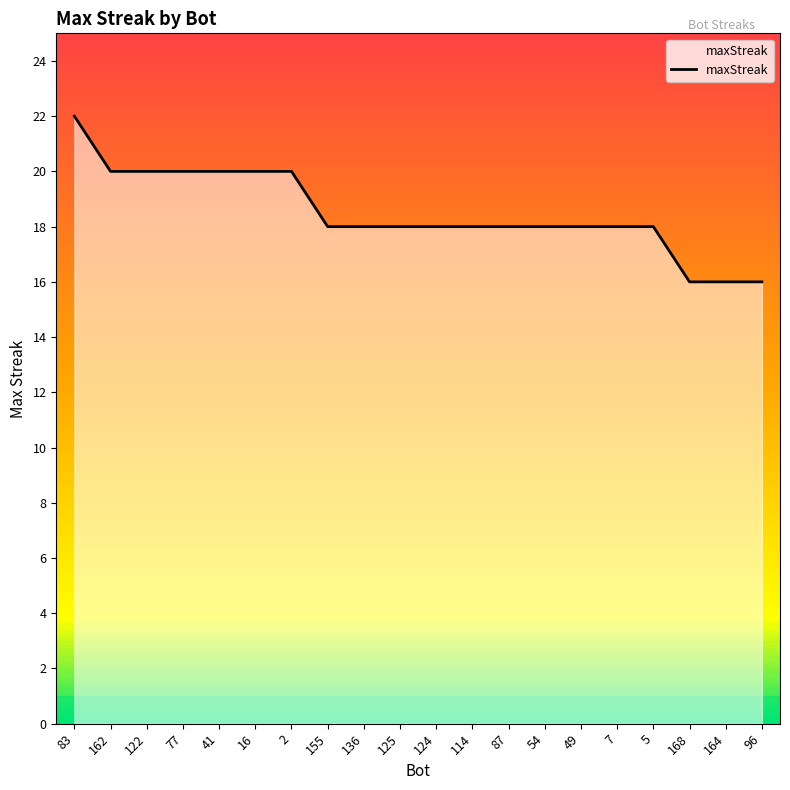

How many values are between 18 and 20?

16